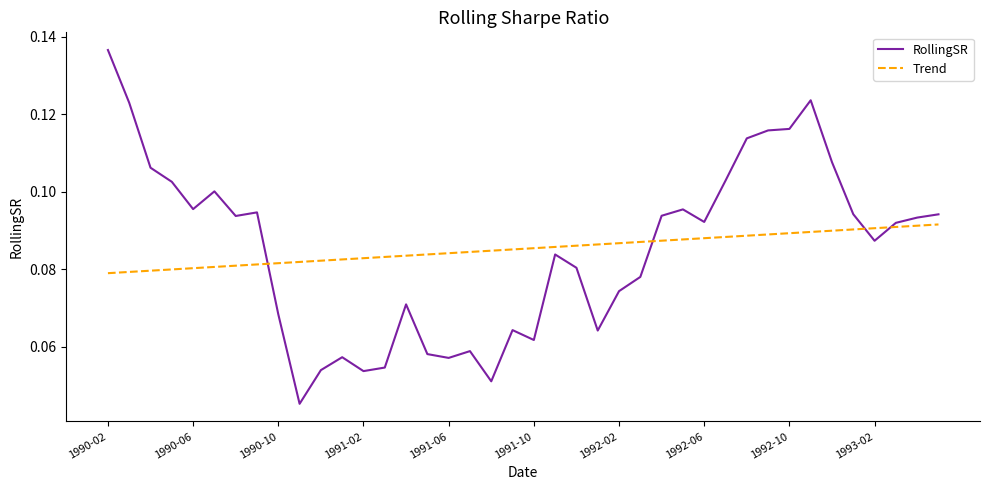

True or false: Trend and RollingSR intersect in this chart.

True